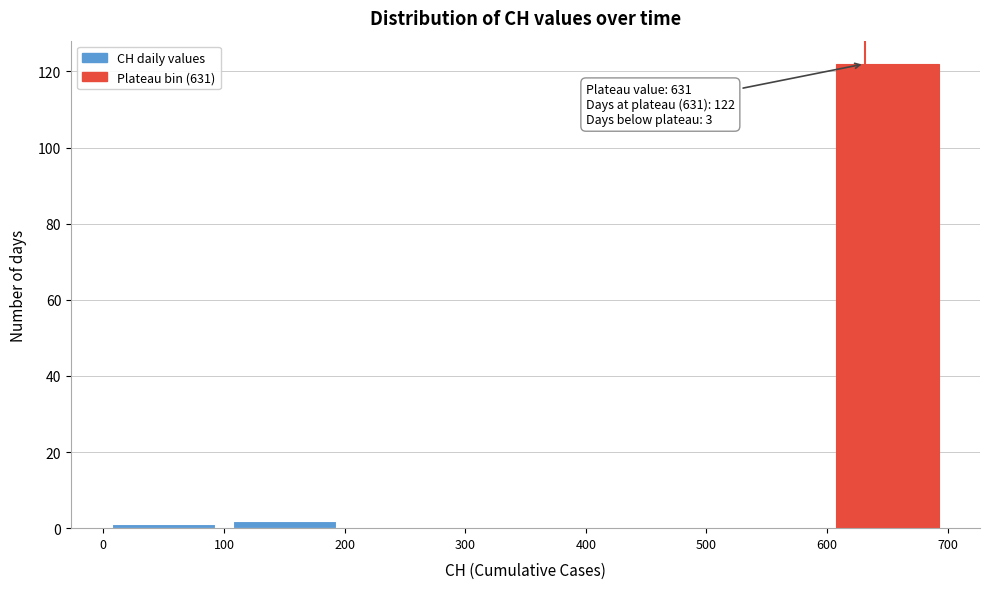

Over which range of the x-axis is the bar tallest?

600 to 700